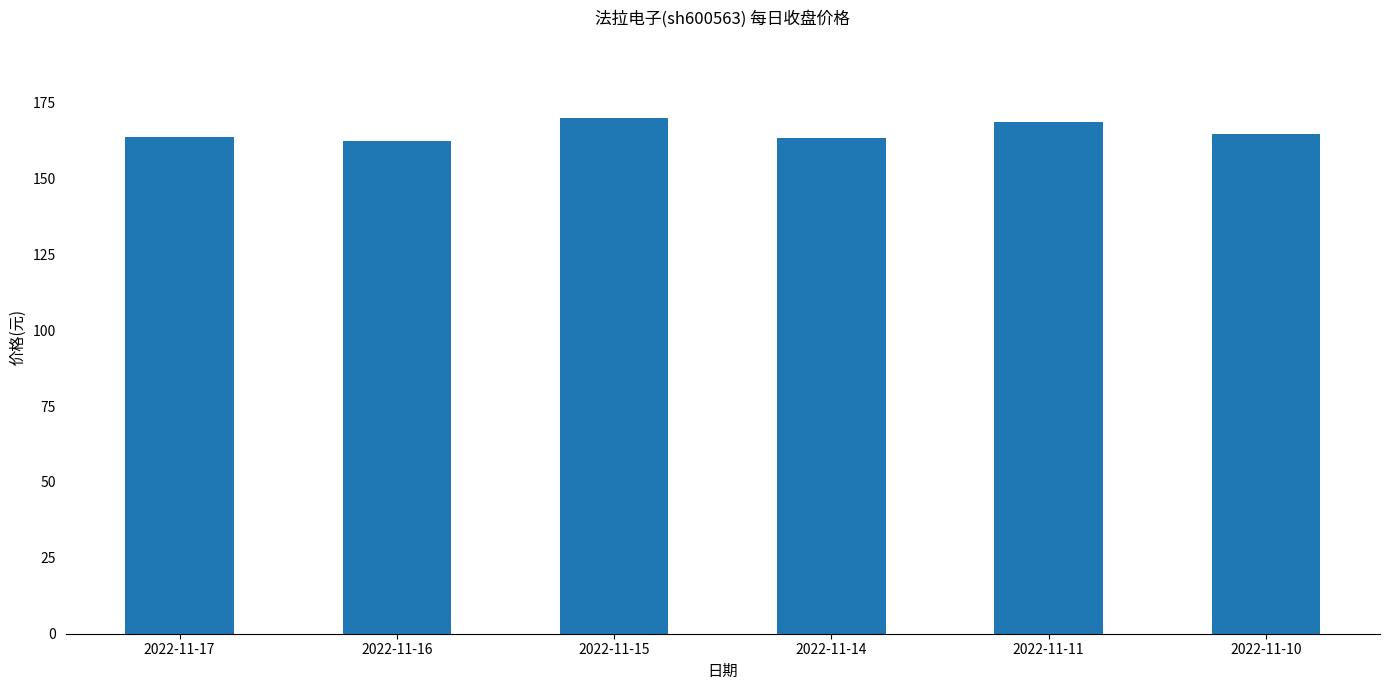

What is the greatest value displayed?

170.0